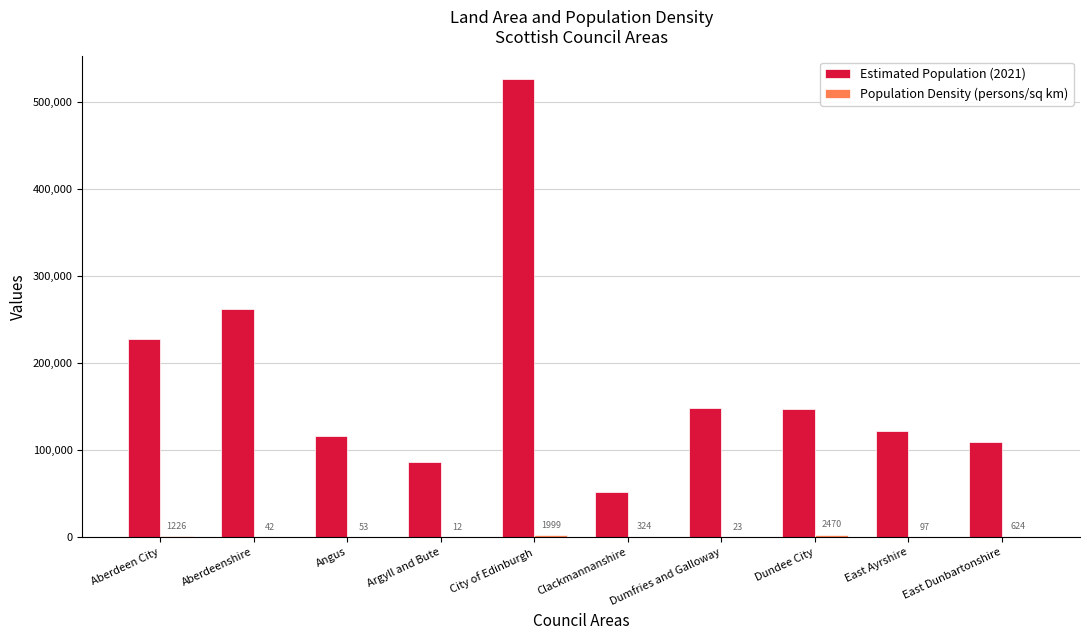

Which series has the largest total across all categories?

Estimated Population (2021)